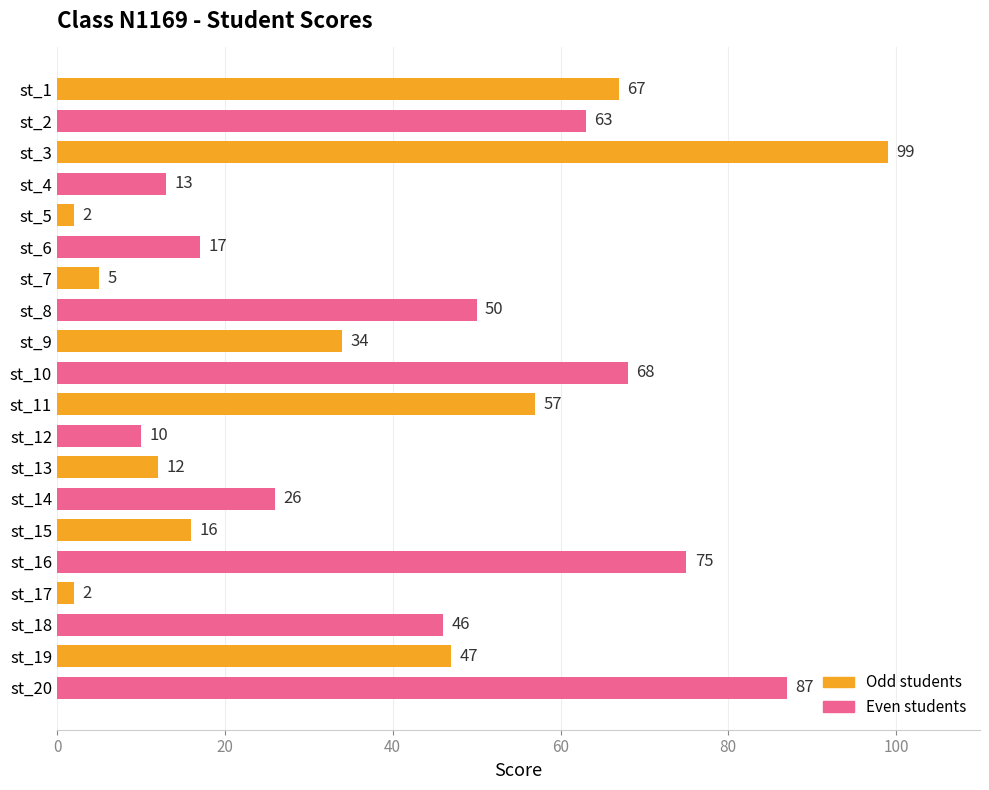

Where is the data nearest to the value 50?

st_8